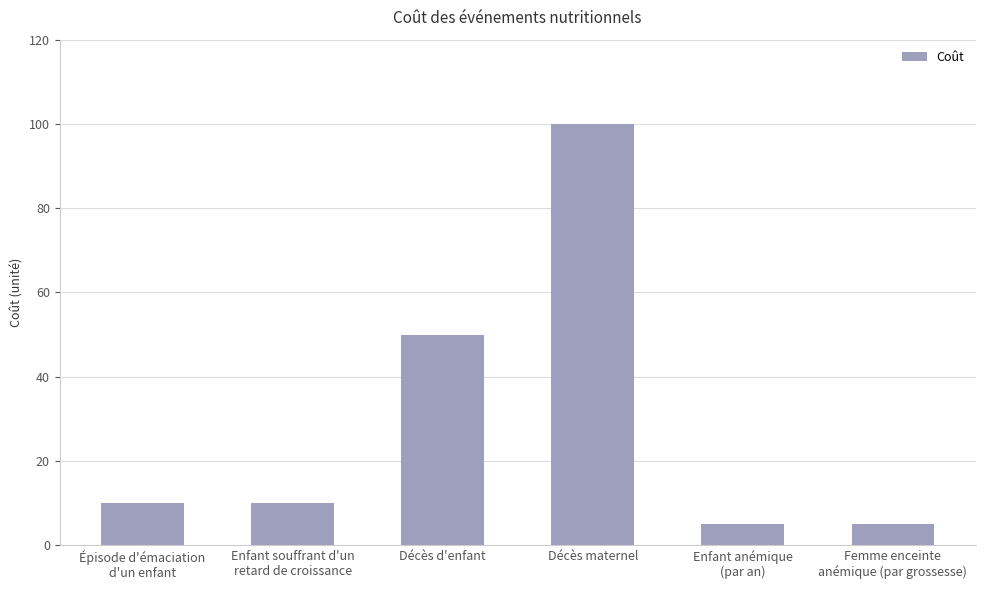

What position from the left is Femme enceinte
anémique (par grossesse)?

6